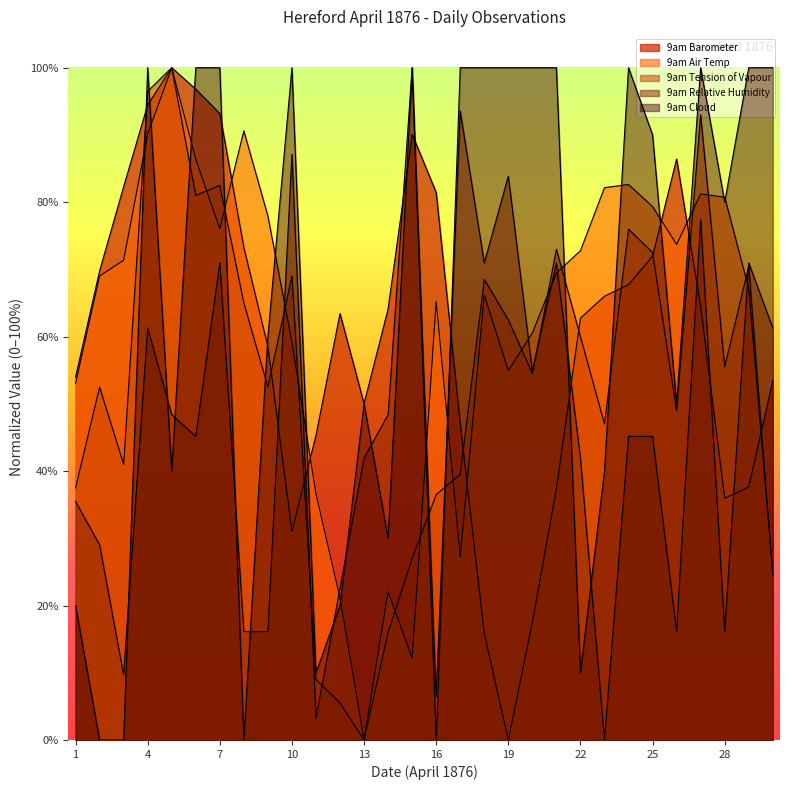

Reading left to right, what are all the values shown in this chart?

9am Barometer: 1=54.0	2=69.8	3=82.3	4=94.5	5=100.0	6=96.8	7=93.2	8=73.3	9=58.5	10=31.0	11=45.3	12=63.4	13=50.0	14=64.1	15=90.1	16=81.4	17=47.1	18=15.9	19=0.0	20=17.5	21=37.4	22=62.8	23=66.0	24=67.7	25=72.0	26=86.4	27=64.5	28=36.0	29=37.6	30=53.5
9am Air Temp: 1=53.1	2=69.0	3=71.4	4=90.1	5=100.0	6=86.4	7=76.1	8=90.6	9=77.9	10=59.2	11=36.6	12=21.1	13=0.0	14=22.1	15=12.2	16=65.3	17=27.2	18=66.2	19=54.9	20=60.6	21=69.5	22=72.8	23=82.2	24=82.6	25=79.3	26=73.7	27=81.2	28=80.8	29=67.1	30=24.9
9am Tension of Vapour: 1=37.5	2=52.5	3=41.0	4=96.5	5=100.0	6=81.0	7=82.5	8=65.0	9=52.5	10=69.0	11=9.0	12=5.5	13=0.0	14=16.0	15=27.0	16=36.5	17=39.5	18=68.5	19=62.5	20=54.5	21=73.0	22=60.0	23=47.0	24=76.0	25=72.5	26=49.0	27=93.0	28=55.5	29=70.5	30=24.5
9am Relative Humidity: 1=35.5	2=29.0	3=9.7	4=61.3	5=48.4	6=45.2	7=71.0	8=16.1	9=16.1	10=87.1	11=3.2	12=22.6	13=41.9	14=48.4	15=100.0	16=6.5	17=93.5	18=71.0	19=83.9	20=54.8	21=71.0	22=41.9	23=0.0	24=45.2	25=45.2	26=16.1	27=77.4	28=16.1	29=71.0	30=61.3
9am Cloud: 1=20.0	2=0.0	3=0.0	4=100.0	5=40.0	6=100.0	7=100.0	8=0.0	9=60.0	10=100.0	11=10.0	12=20.0	13=50.0	14=30.0	15=100.0	16=0.0	17=100.0	18=100.0	19=100.0	20=100.0	21=100.0	22=10.0	23=40.0	24=100.0	25=90.0	26=50.0	27=100.0	28=80.0	29=100.0	30=100.0